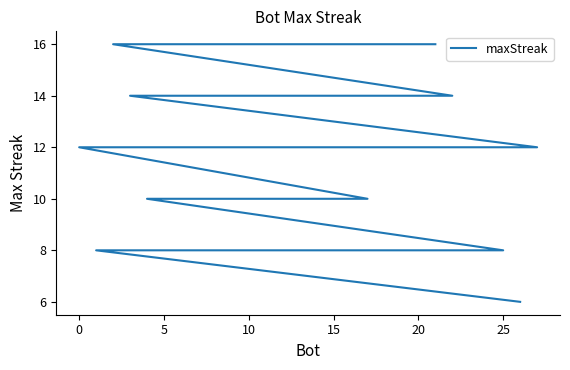

Is it true that the value at 15 is 24?

False